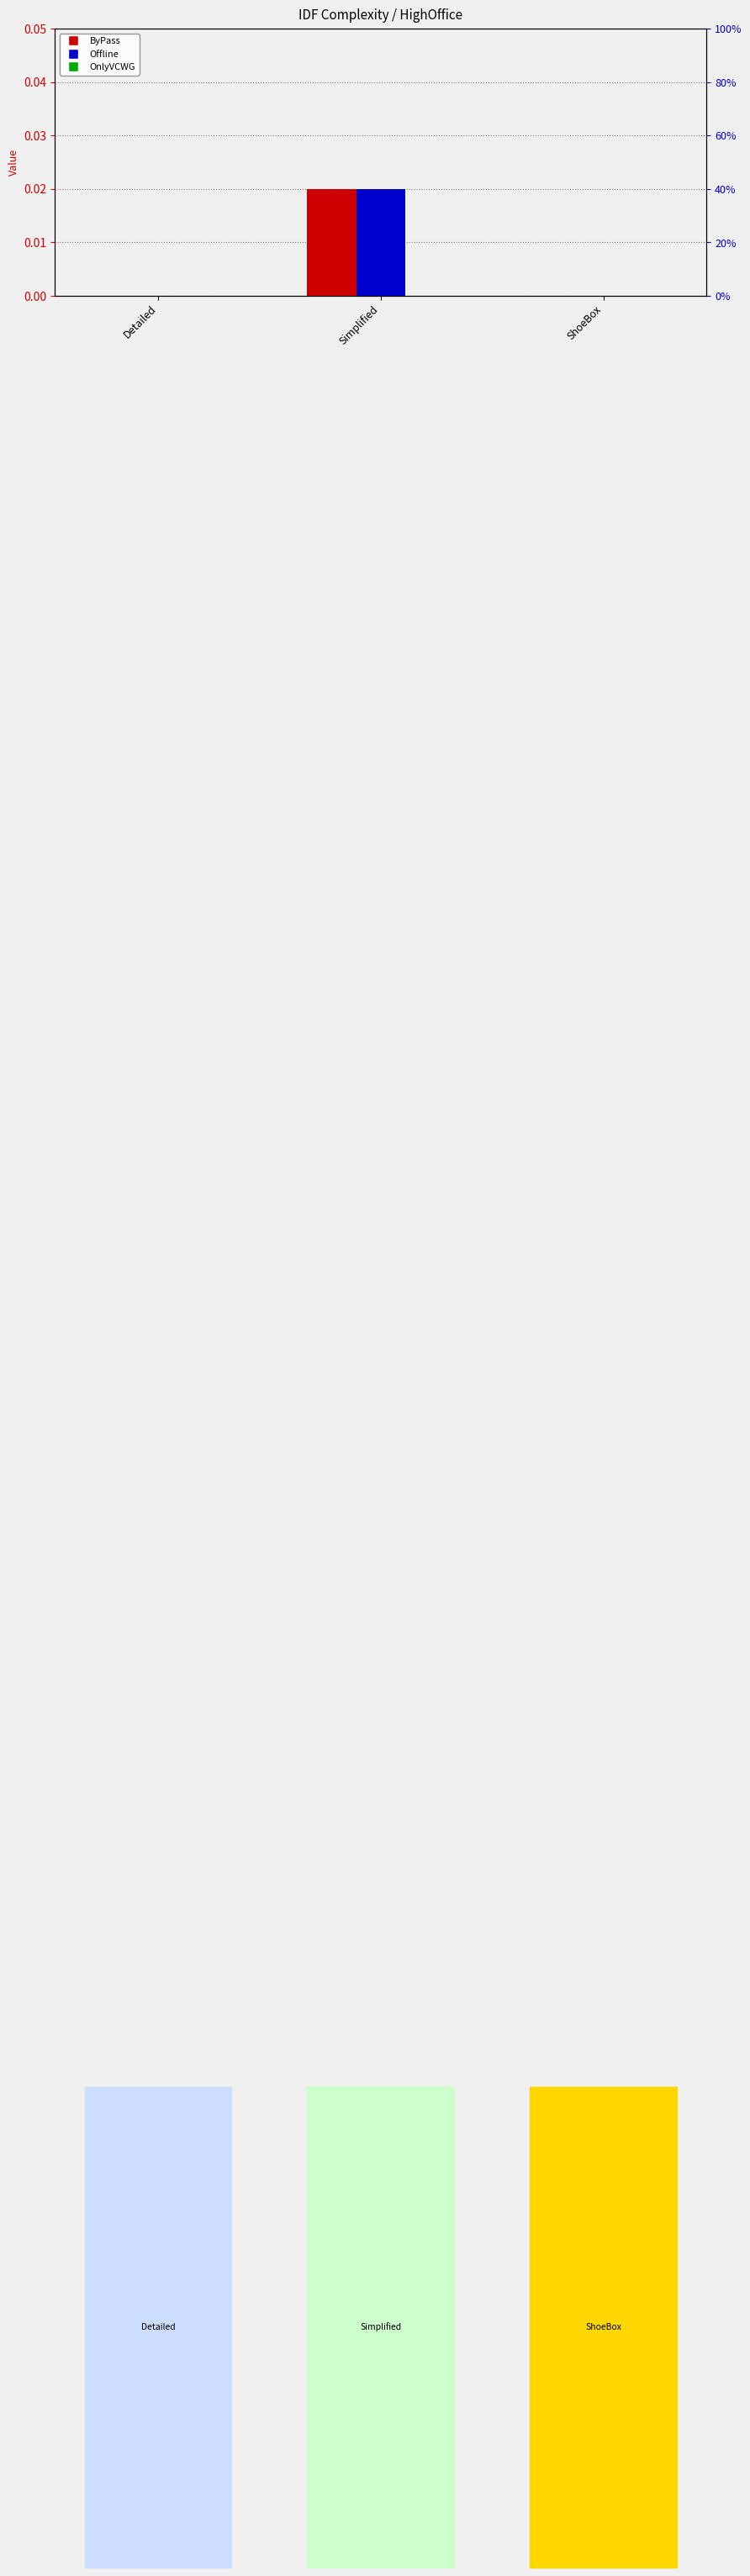

What is the label of the 3rd bar from the right?

Detailed